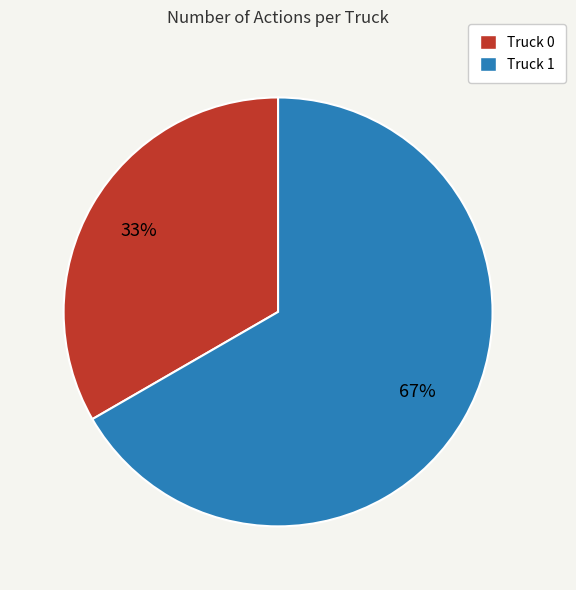

Which has a higher value, Truck 1 or Truck 0?

Truck 1